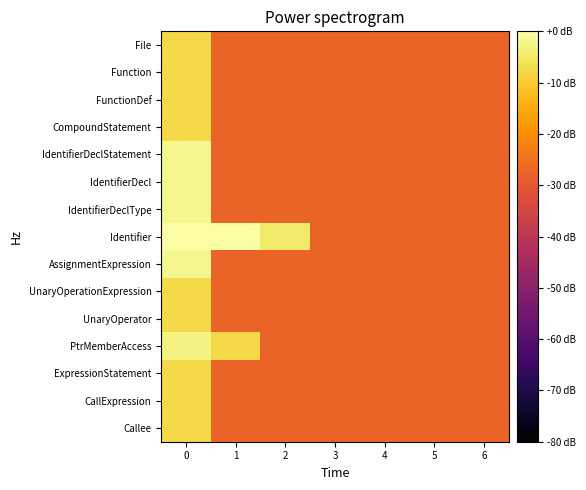

Between 6 and 4, which is larger?

6